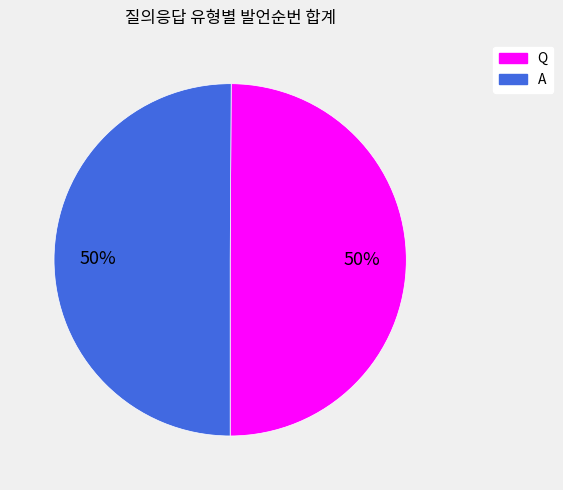

Do Q and A together represent more than half of the pie?

Yes